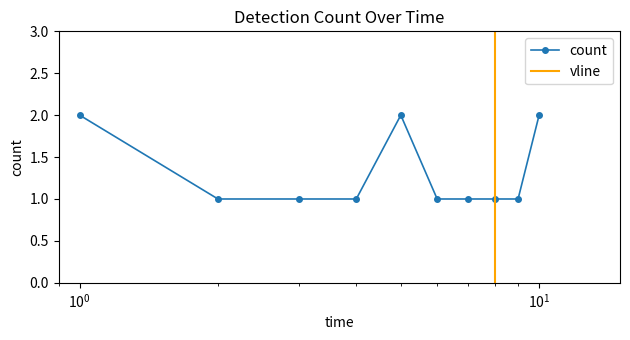

How many lines are shown in the chart?

1